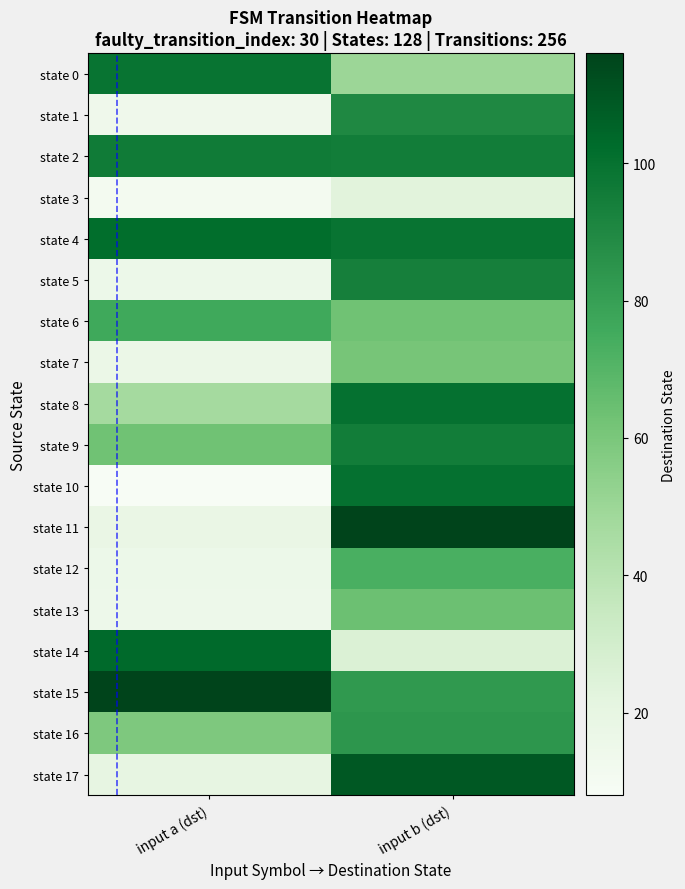

Reading right to left, list all the values displayed in this chart.

state 0: input b (dst)=50	input a (dst)=99
state 1: input b (dst)=90	input a (dst)=14
state 2: input b (dst)=95	input a (dst)=96
state 3: input b (dst)=23	input a (dst)=11
state 4: input b (dst)=99	input a (dst)=102
state 5: input b (dst)=94	input a (dst)=16
state 6: input b (dst)=63	input a (dst)=76
state 7: input b (dst)=61	input a (dst)=17
state 8: input b (dst)=100	input a (dst)=47
state 9: input b (dst)=95	input a (dst)=63
state 10: input b (dst)=100	input a (dst)=8
state 11: input b (dst)=116	input a (dst)=18
state 12: input b (dst)=73	input a (dst)=16
state 13: input b (dst)=64	input a (dst)=15
state 14: input b (dst)=26	input a (dst)=103
state 15: input b (dst)=83	input a (dst)=116
state 16: input b (dst)=84	input a (dst)=59
state 17: input b (dst)=109	input a (dst)=20